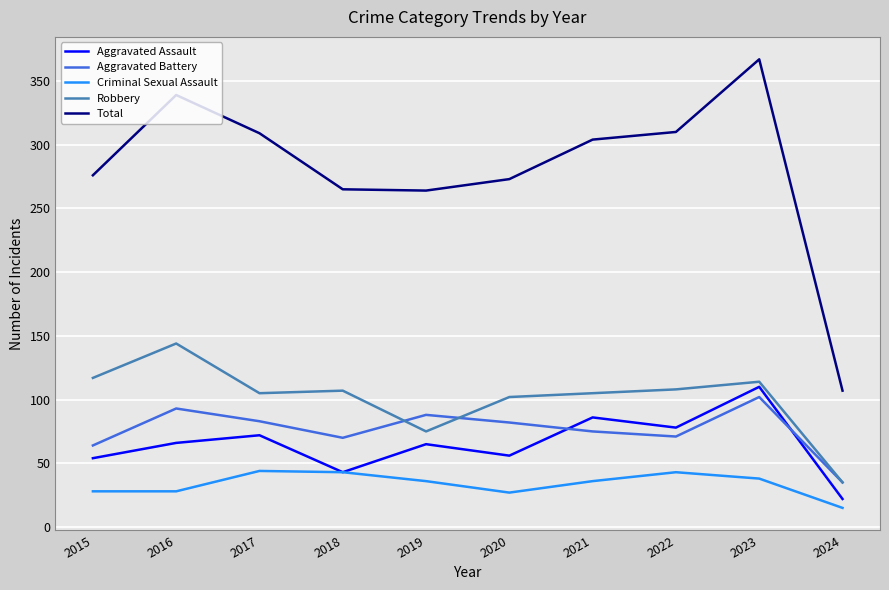

The Aggravated Assault series shows 30 at 2019. True or false?

False